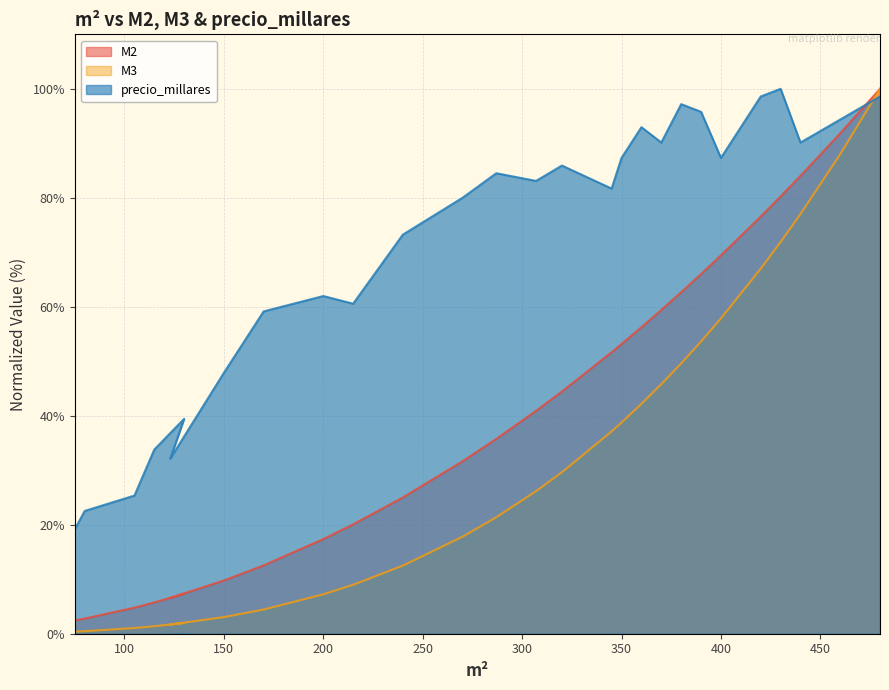

Between 200 and 440, which is larger?

440